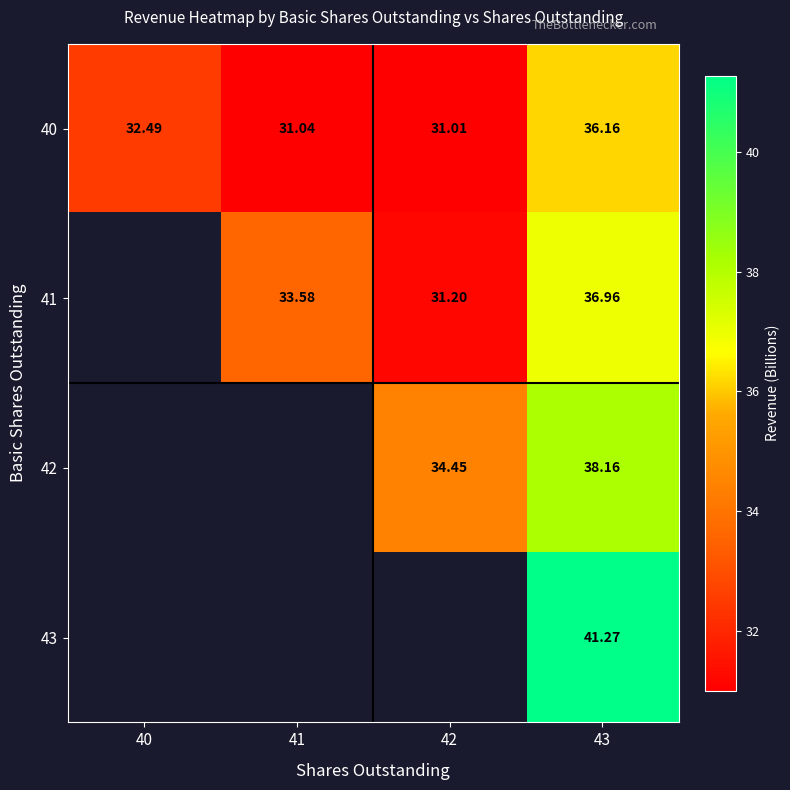

Which has a higher value, 43 or 40?

43